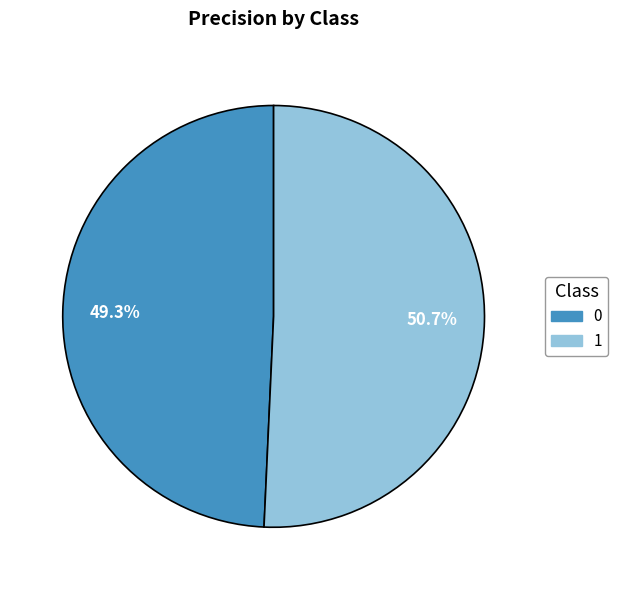

What percentage is the 0 slice, to the nearest percent?

49%